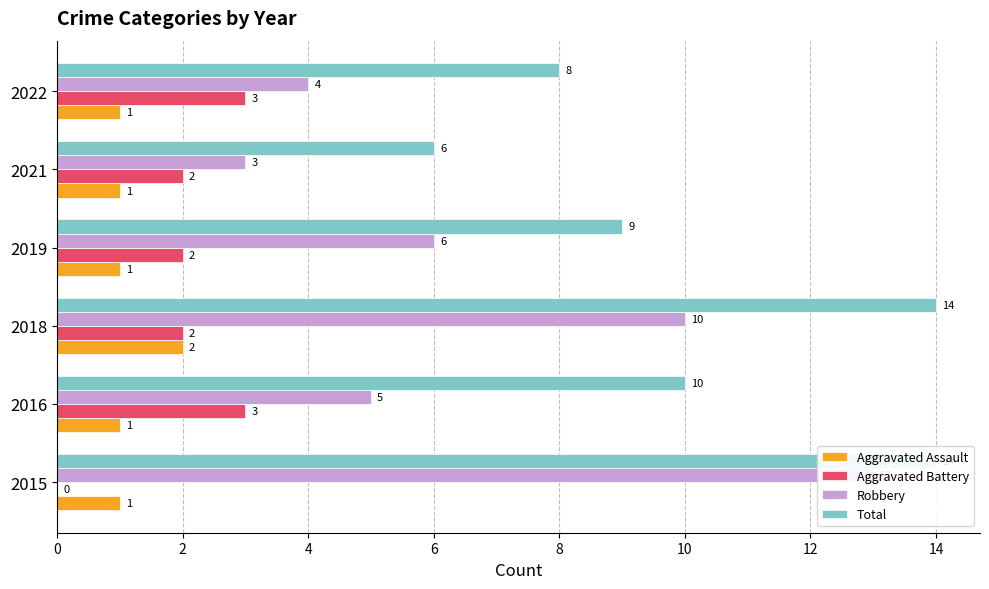

What is the highest value of the Robbery series?

13